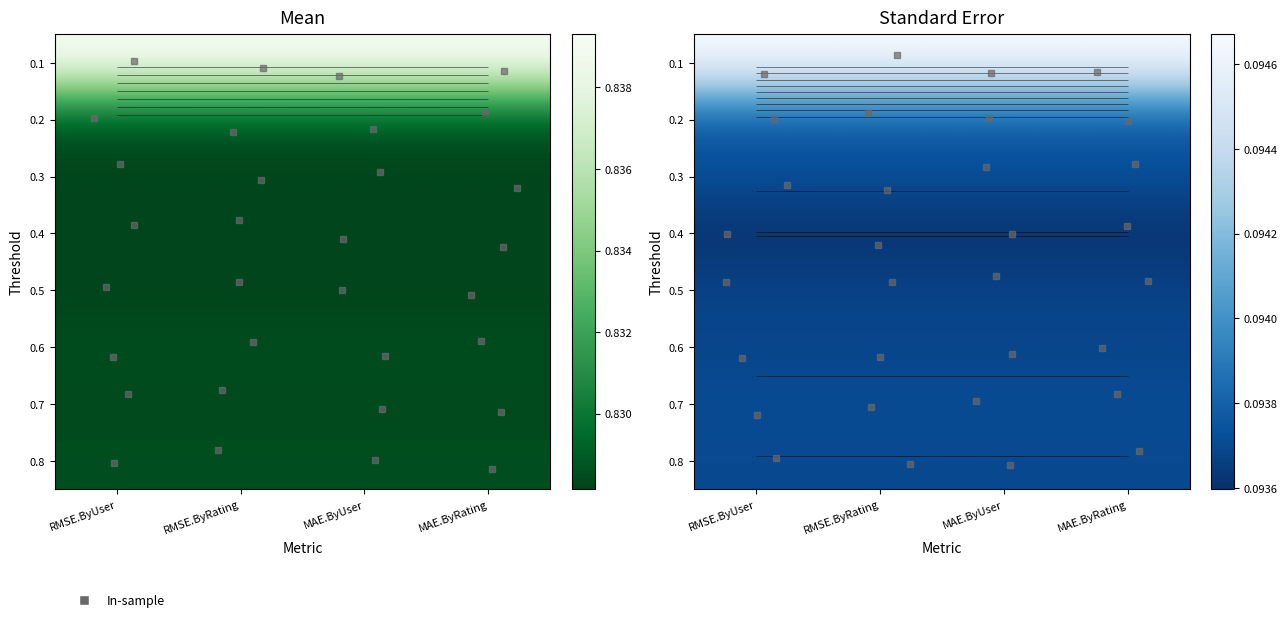

At which category does the chart reach its peak across all series?

RMSE.ByUser